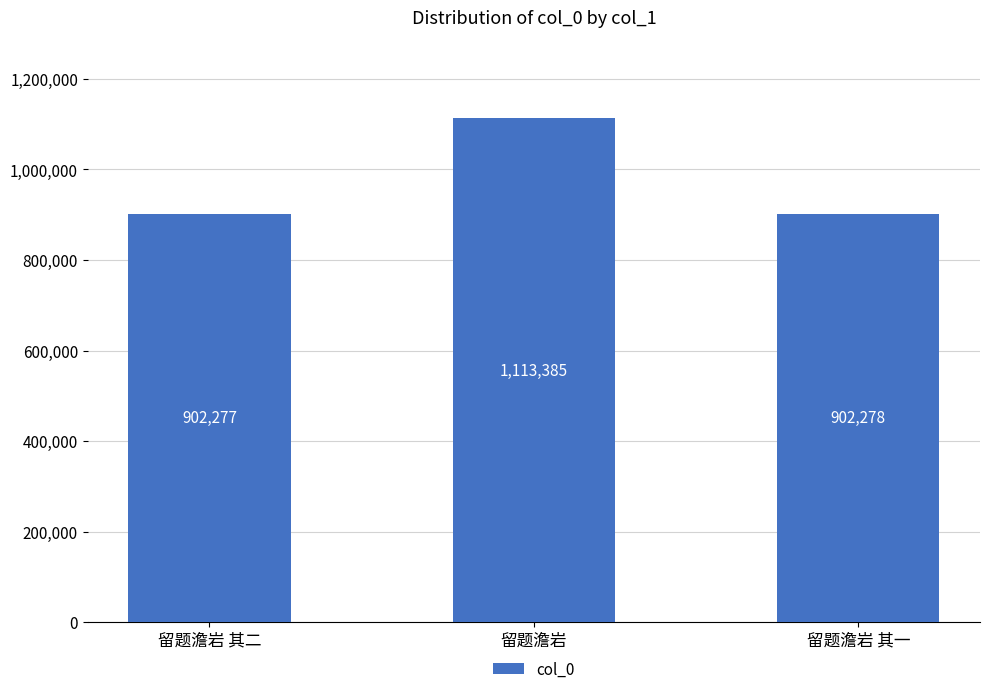

Count the number of data series in this chart.

1